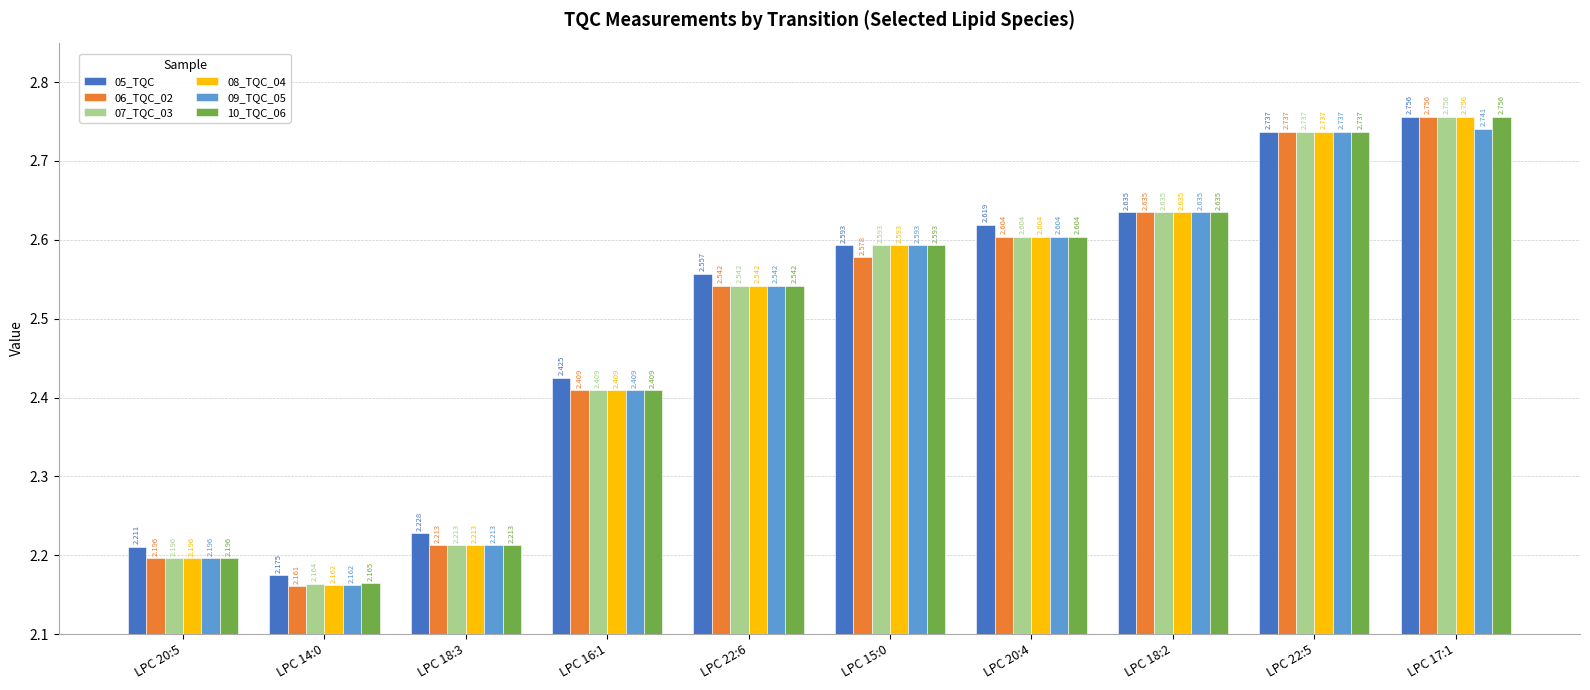

Which category has the highest value in the 09_TQC_05 series?

LPC 17:1